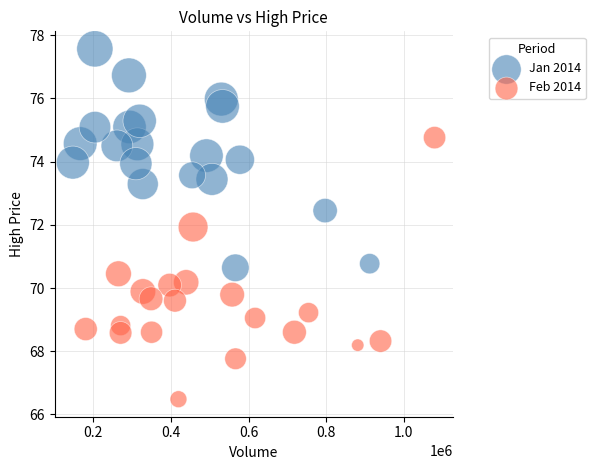

What are all the series names shown in the legend?

Jan 2014, Feb 2014